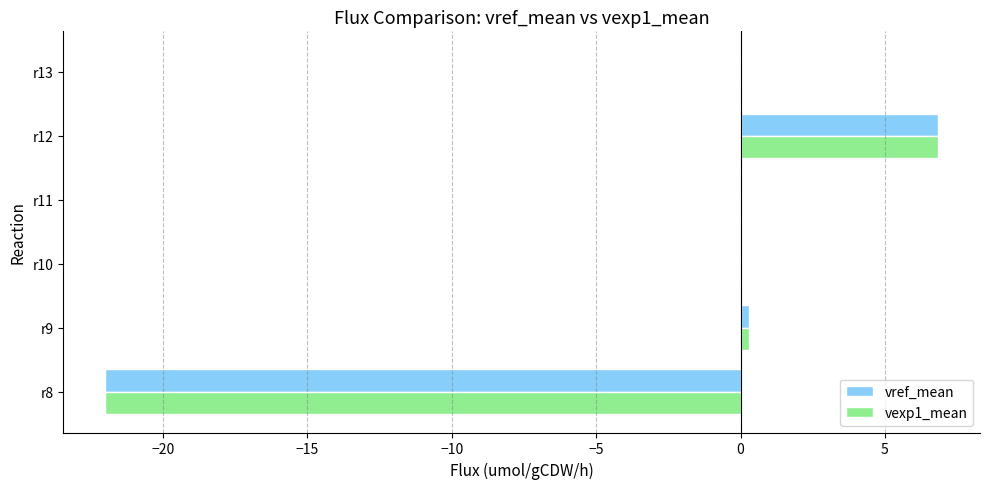

At which category is the sum across all series the highest?

r12